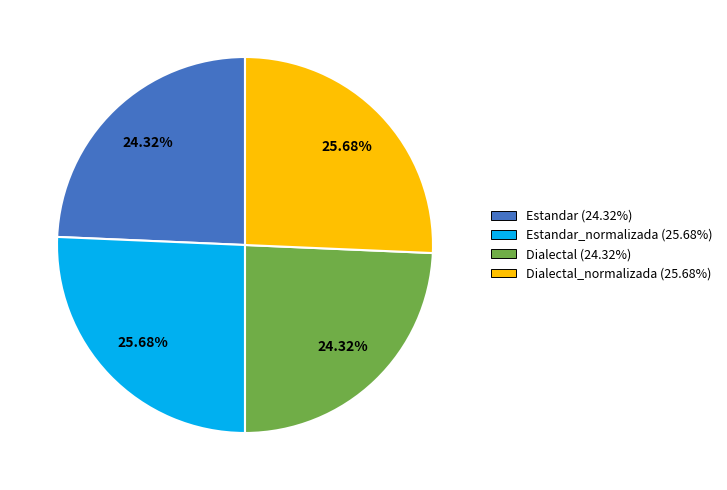

Do Estandar (24.32%) and Dialectal (24.32%) together represent more than half of the pie?

No